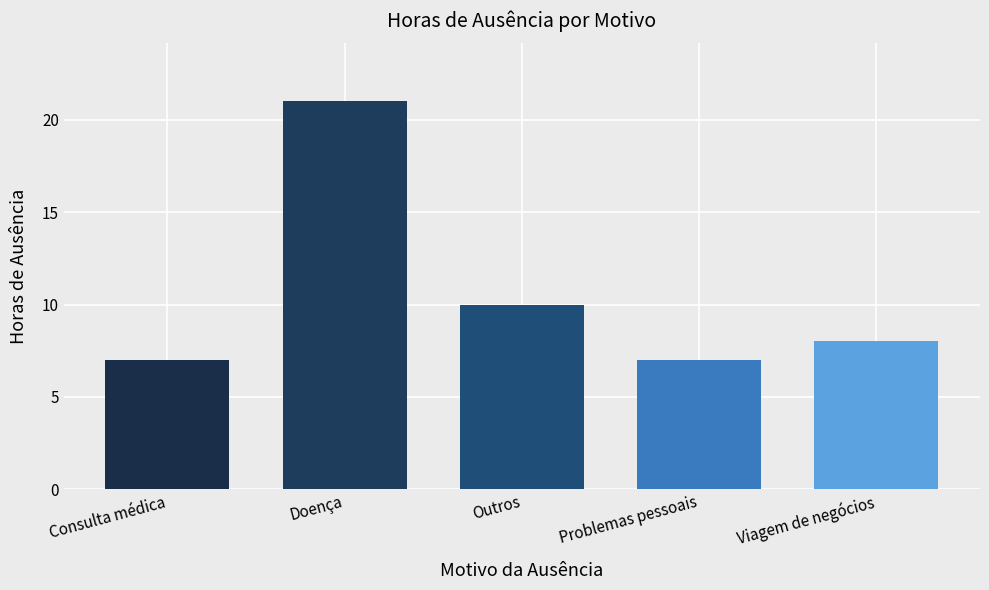

Are the bars grouped side by side (vs. stacked)?

No